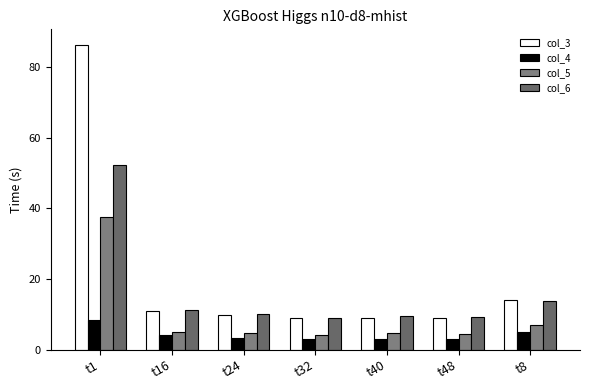

What is the difference between the maximum and minimum values in the col_6 series?

43.3